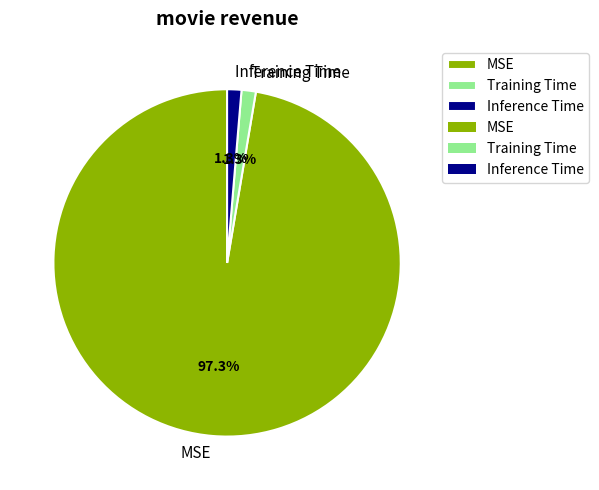

What is the largest slice in the pie chart?

MSE